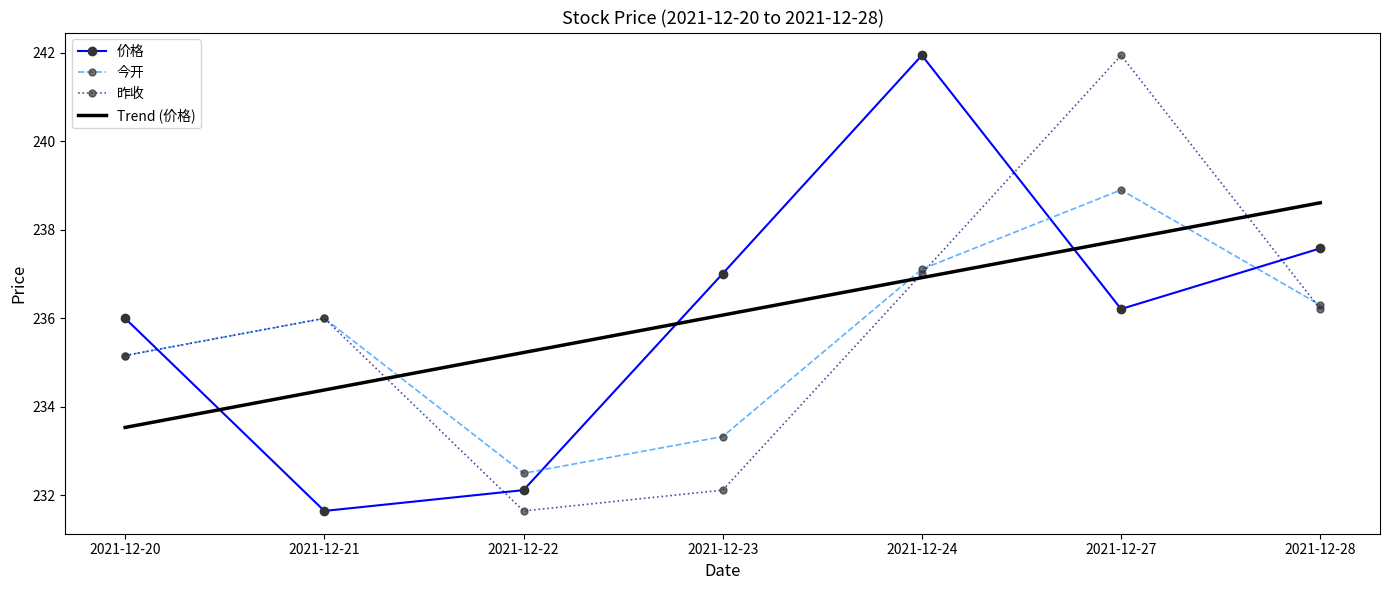

How many values in the 今开 series are below 236?

3